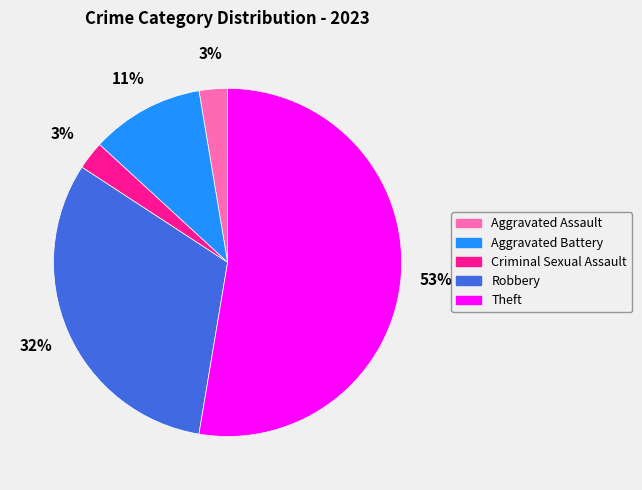

Is Aggravated Battery the majority of the pie?

No